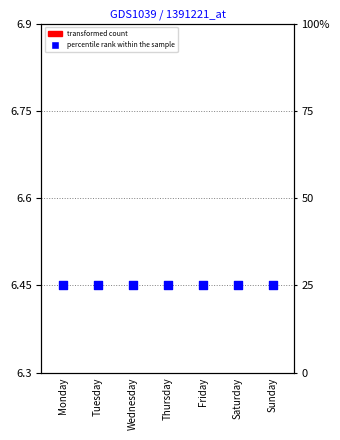

What are all the series names shown in the legend?

transformed count, percentile rank within the sample